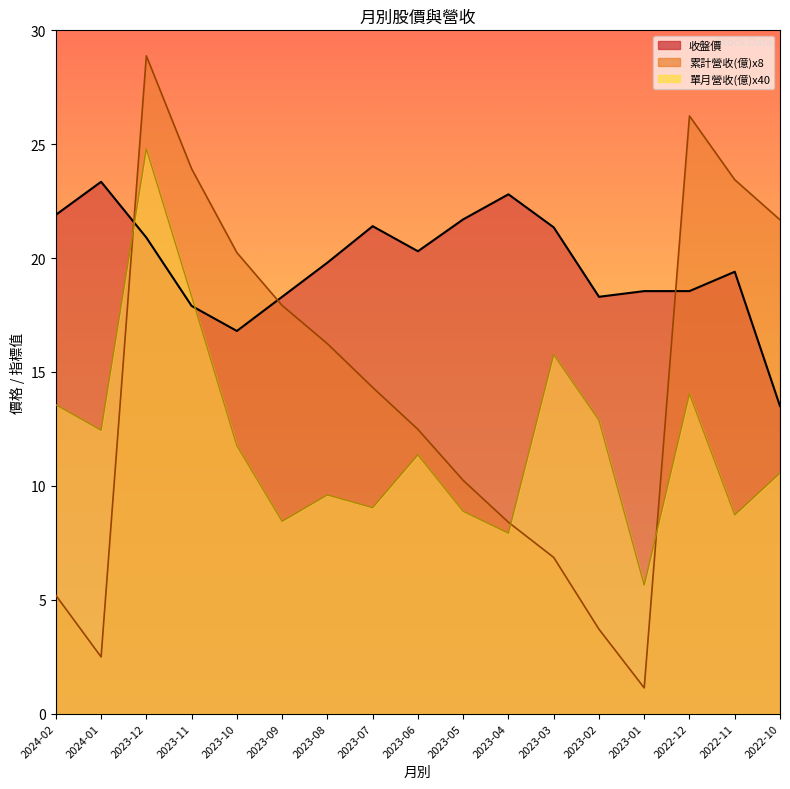

What is the spread (max minus min) of values at 2023-06?

8.9